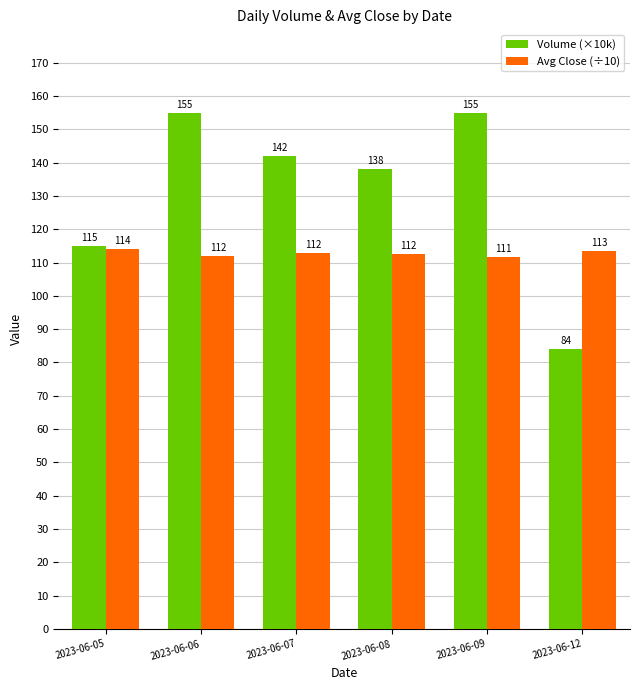

What is the lowest value of the Avg Close (÷10) series?

111.8